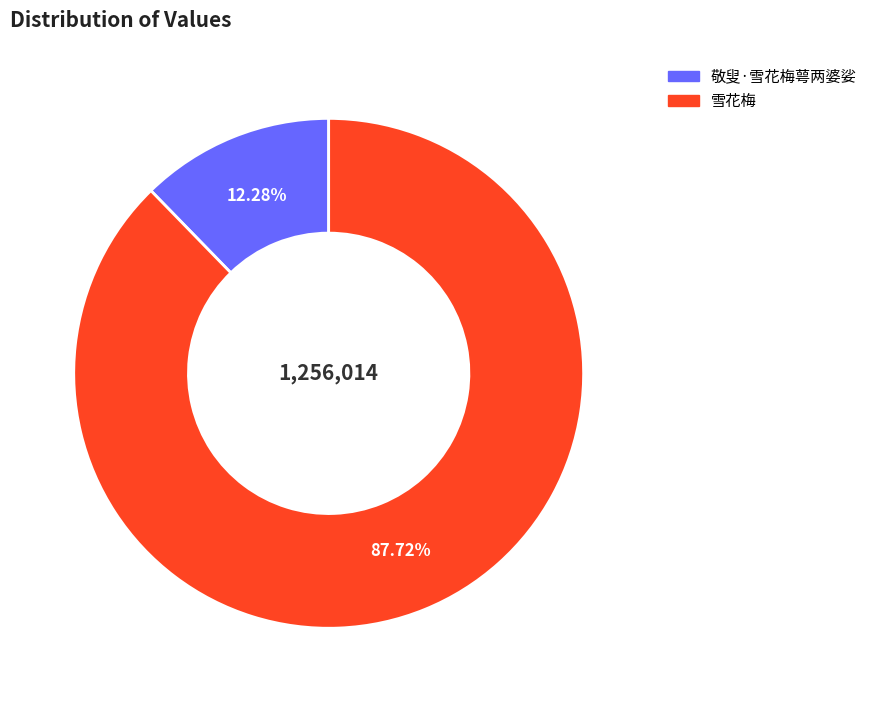

To the nearest percent, what is the difference between the largest and smallest slice percentages?

75%